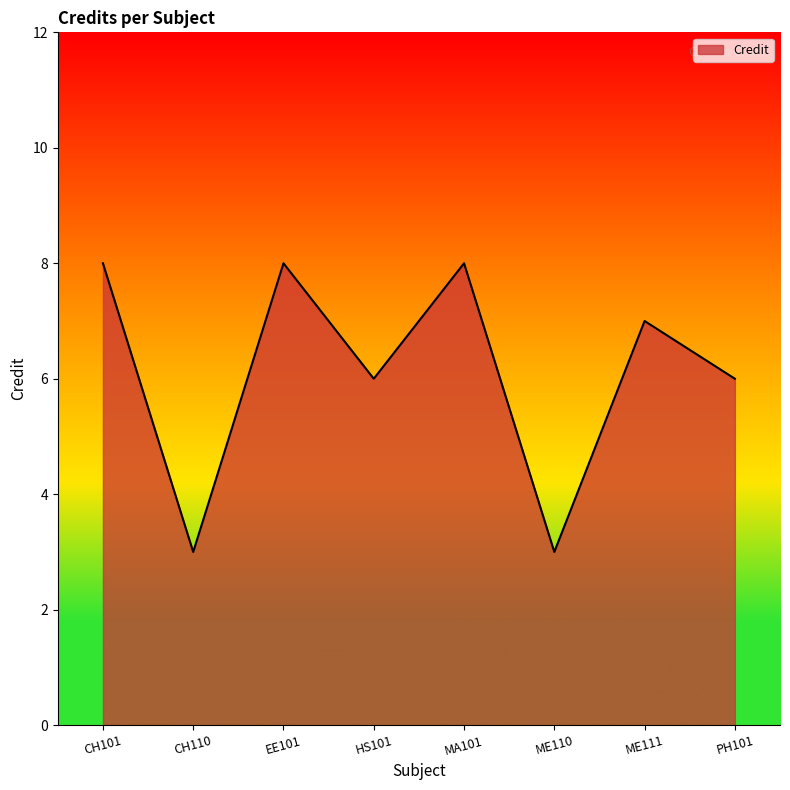

Reading left to right, extract all data points from this chart.

CH101=8	CH110=3	EE101=8	HS101=6	MA101=8	ME110=3	ME111=7	PH101=6